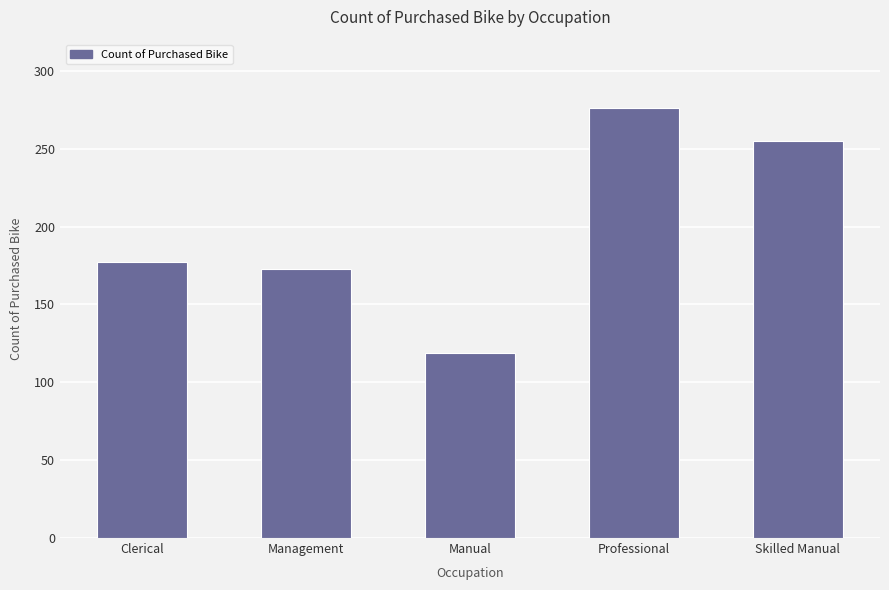

Approximately how many times larger is the value at Manual compared to Skilled Manual?

0.5